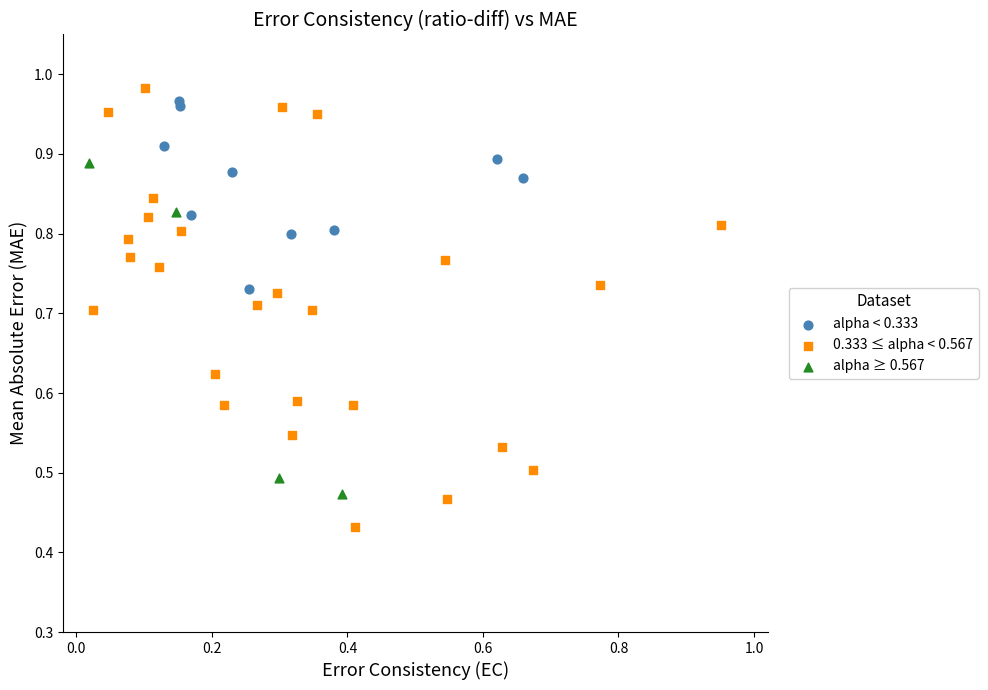

Which series reaches the minimum Y coordinate?

0.333 ≤ alpha < 0.567